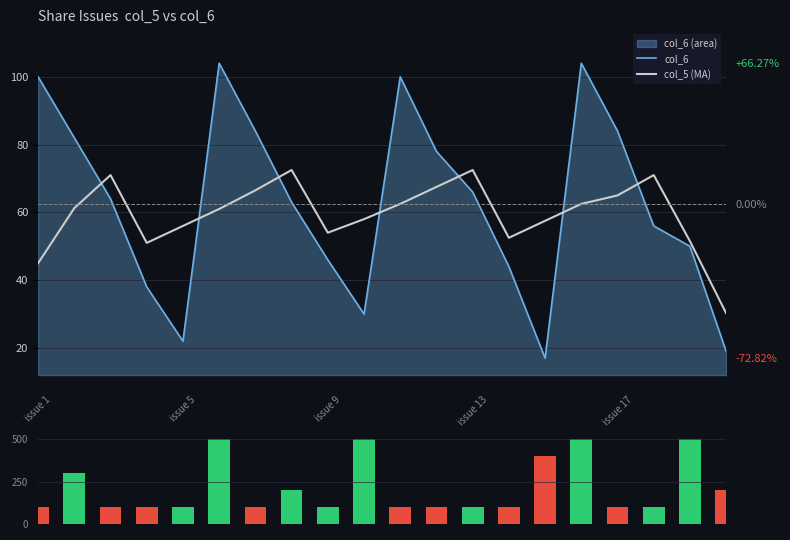

How many groups of bars are there?

20